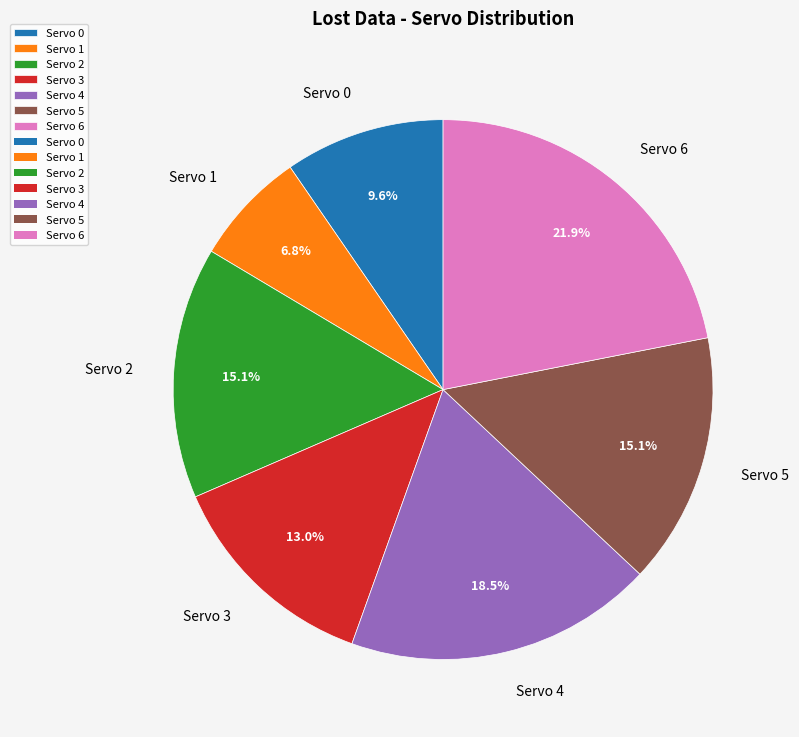

The Servo 3 slice represents 13% of the pie. True or false?

True